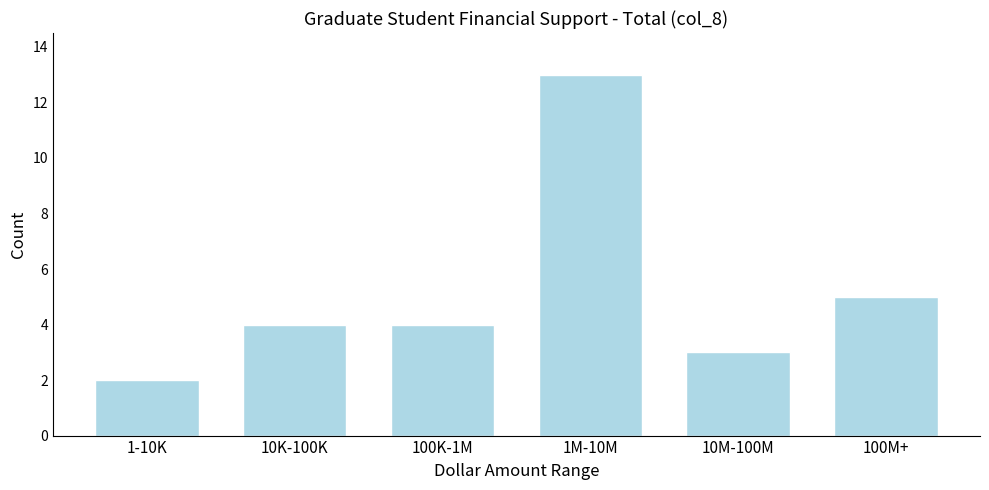

Reading left to right, list all the values displayed in this chart.

2	4	4	13	3	5